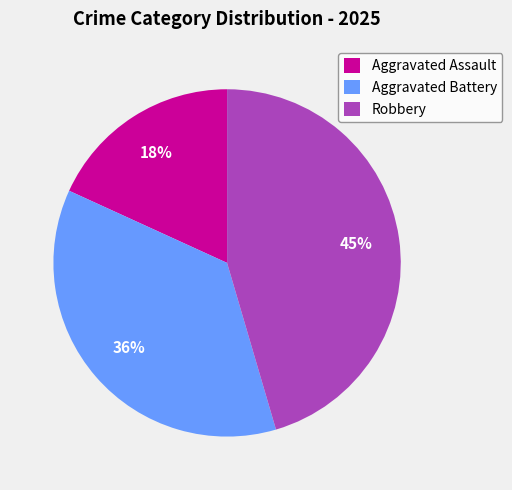

Is there any slice that represents more than half of the pie?

No